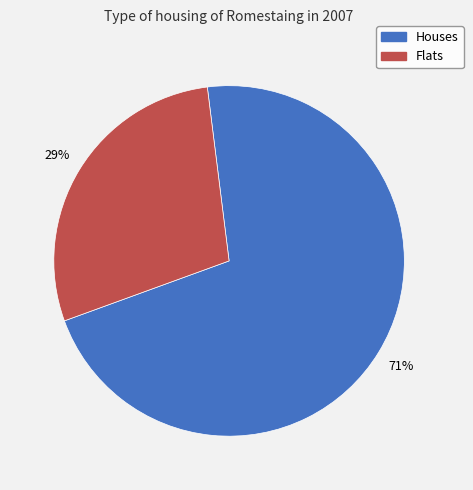

Does Houses account for over 50% of the chart?

Yes